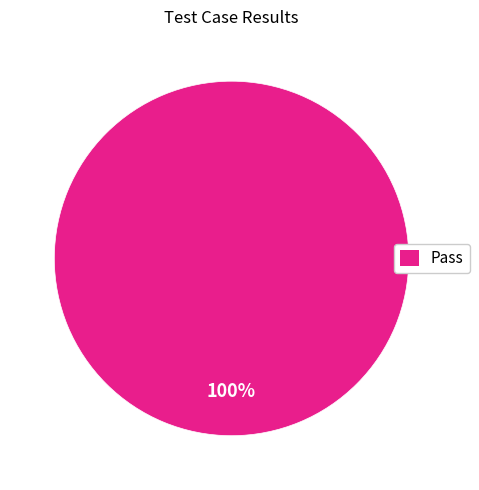

The Pass slice represents 100% of the pie. True or false?

True